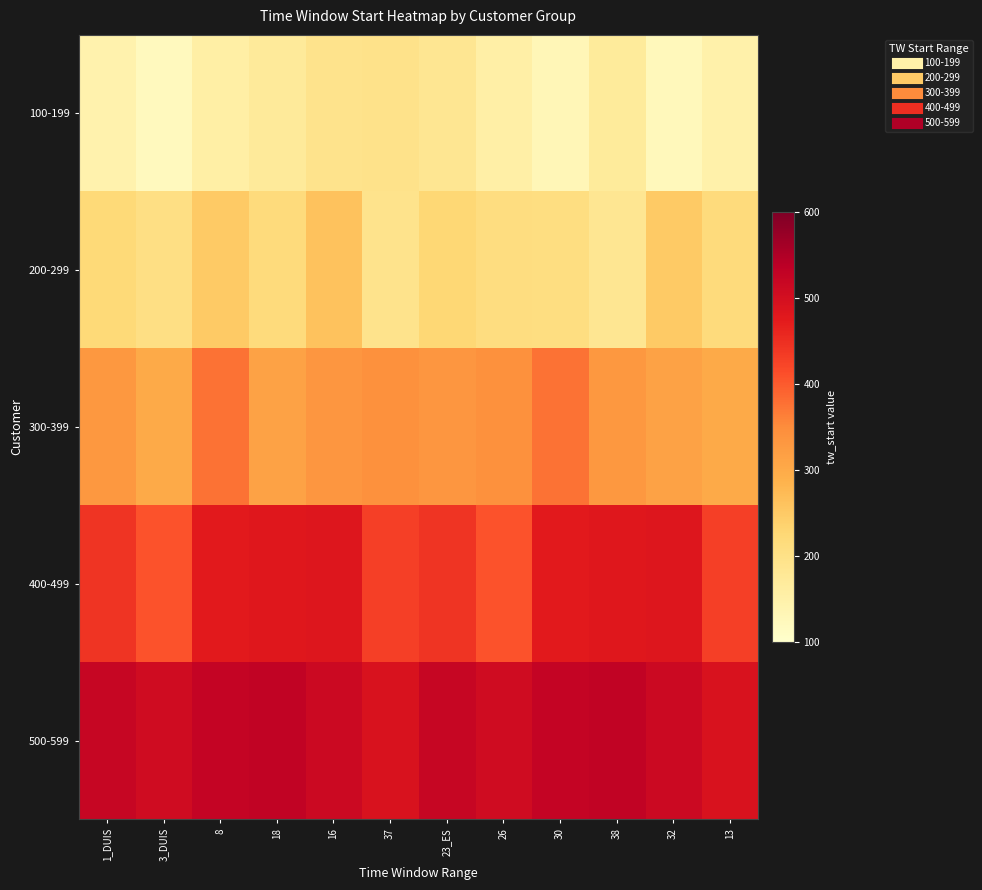

Which label corresponds to the smallest value in the chart?

3_DUIS